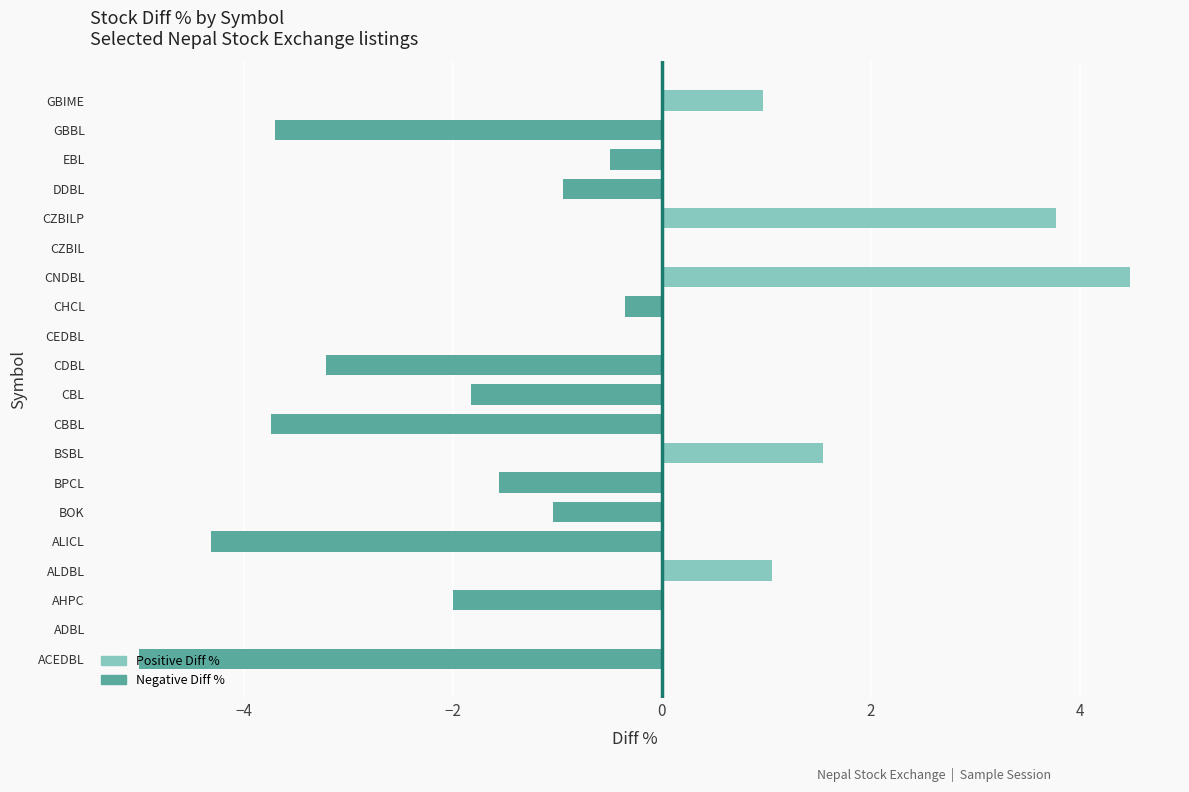

Between GBIME and EBL, which is larger?

GBIME